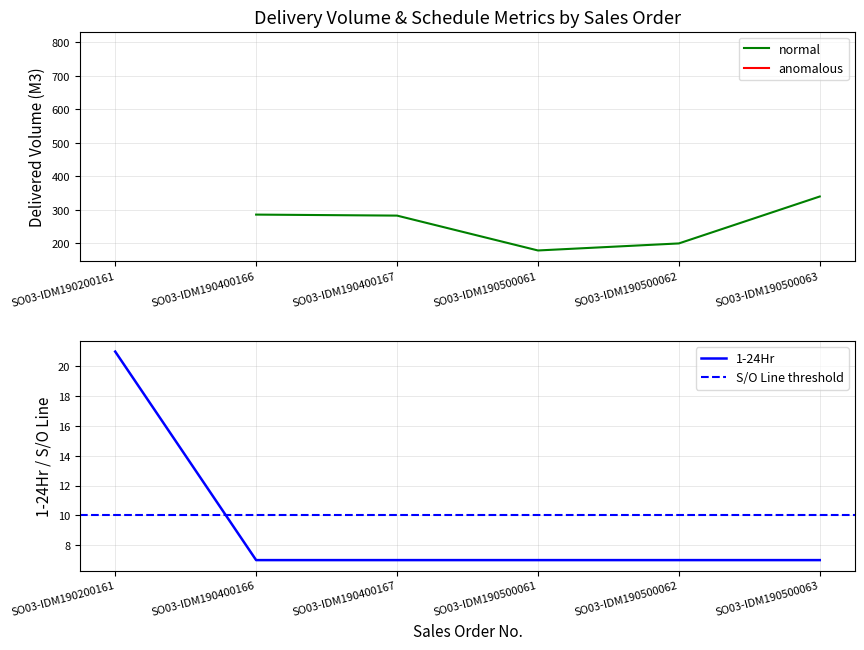

What is the value of the 1-24Hr point at the 5th from the left?

7